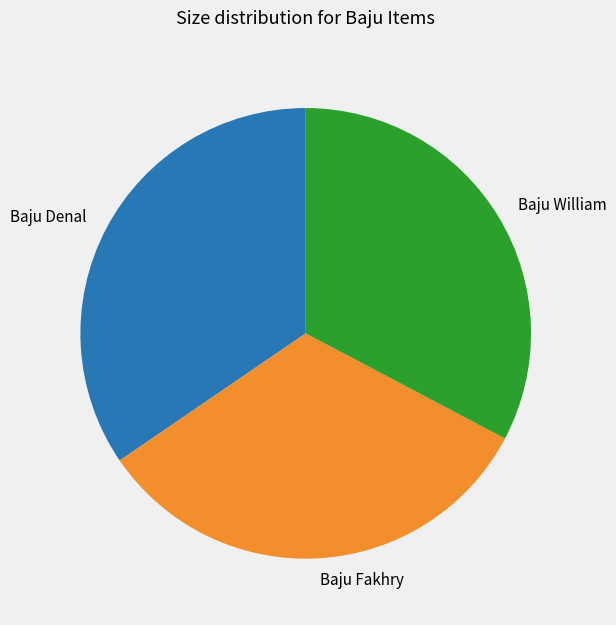

Do Baju Fakhry and Baju William together represent more than half of the pie?

Yes